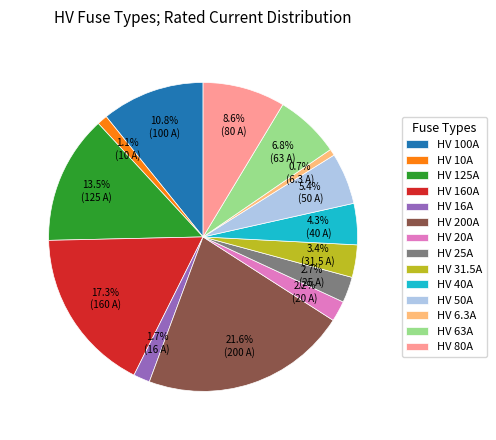

Combined, what portion of the pie is HV 6.3A and HV 10A?

1.8%